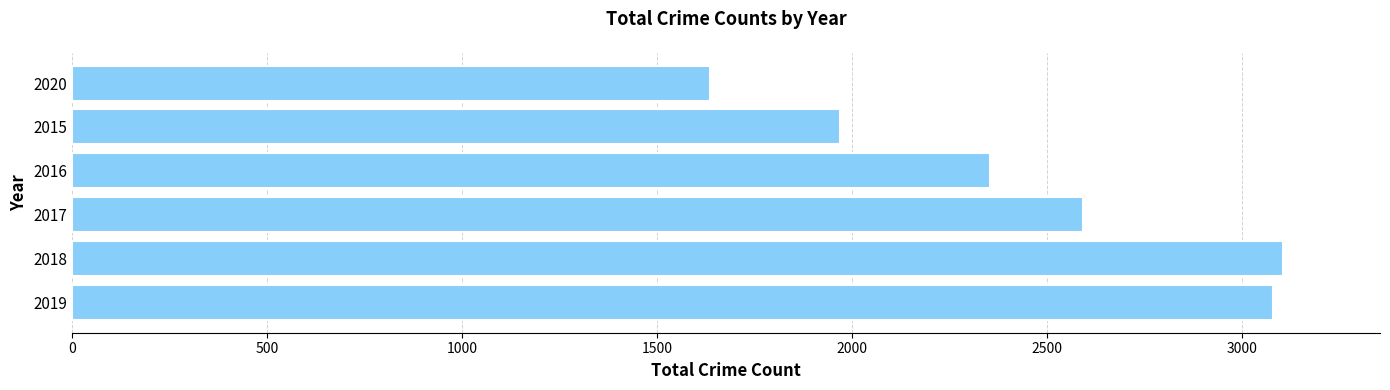

At which category does the chart reach its minimum across all series?

2020